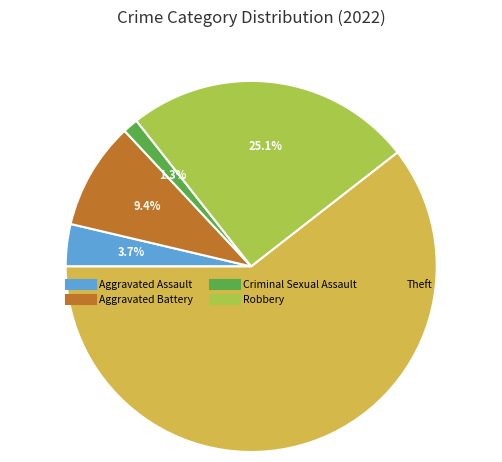

Is it true that Theft is 61% of the pie?

True